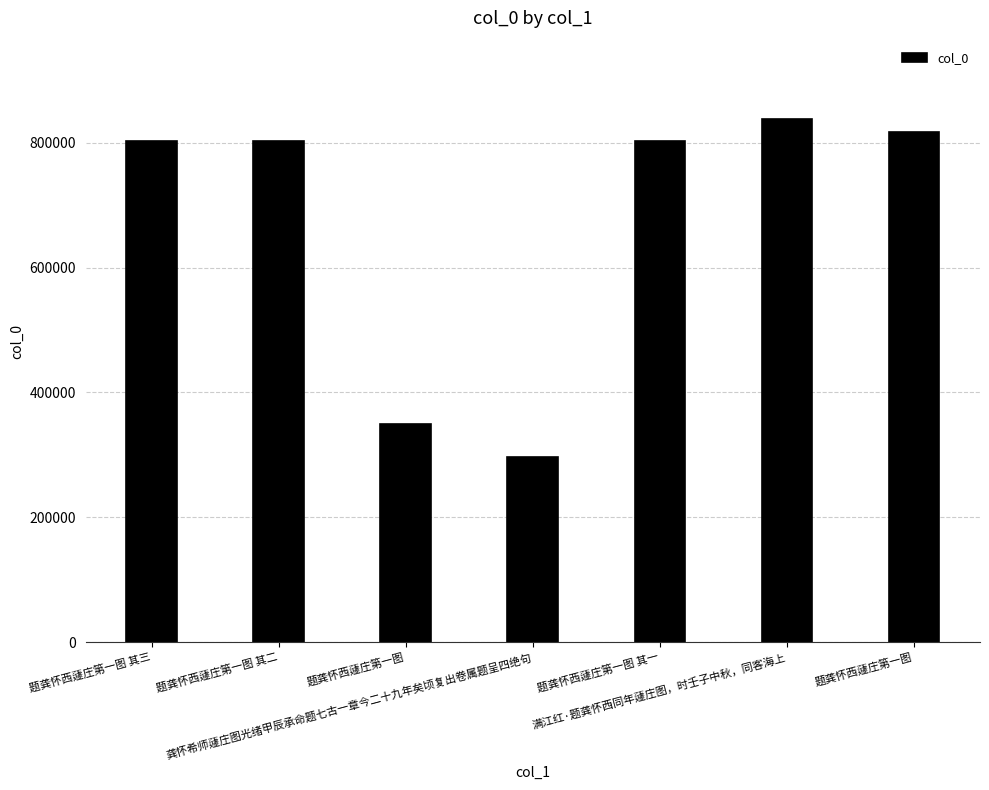

The value at 题龚怀西蘧庄第一图 其三 is 802422. True or false?

True